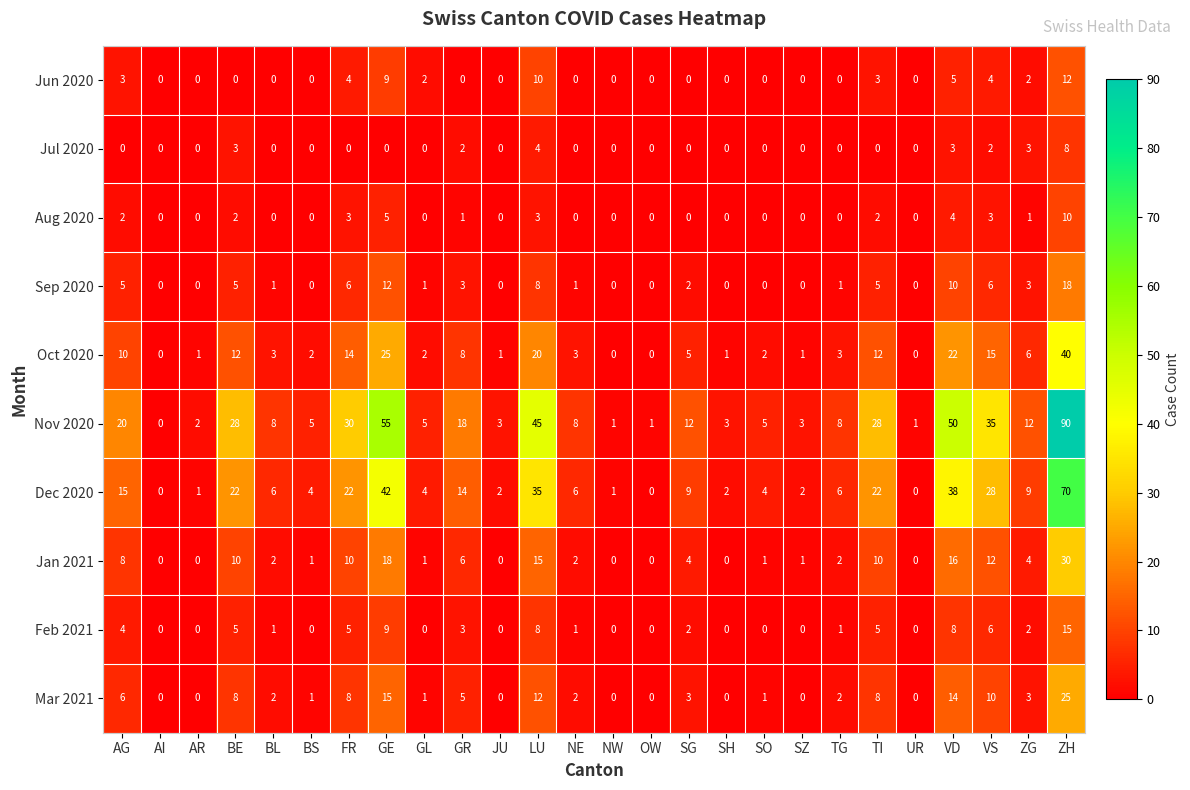

Rank the series at AG from highest to lowest value.

Nov 2020, Dec 2020, Oct 2020, Jan 2021, Mar 2021, Sep 2020, Feb 2021, Jun 2020, Aug 2020, Jul 2020